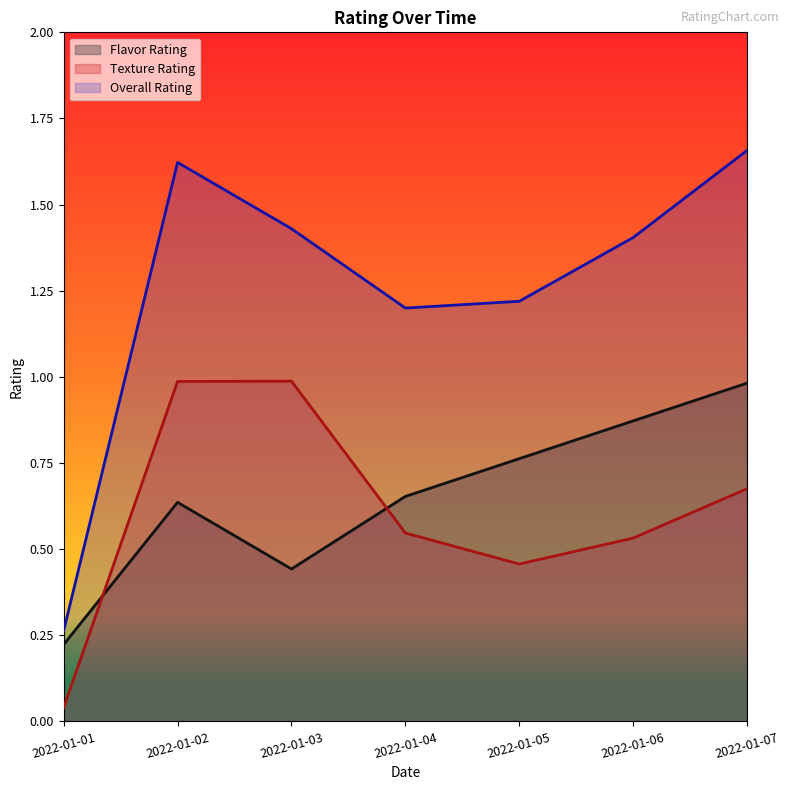

Between 2022-01-01 and 2022-01-07, which is larger?

2022-01-07